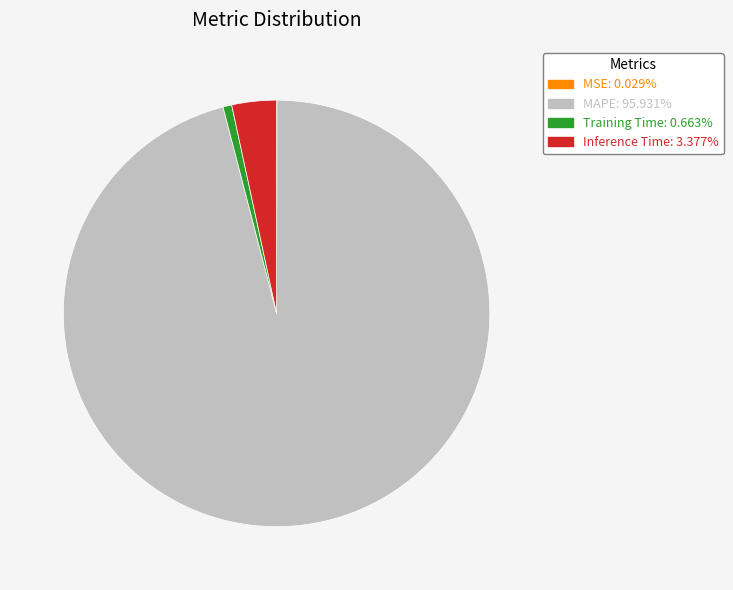

Is there any slice that represents more than half of the pie?

Yes